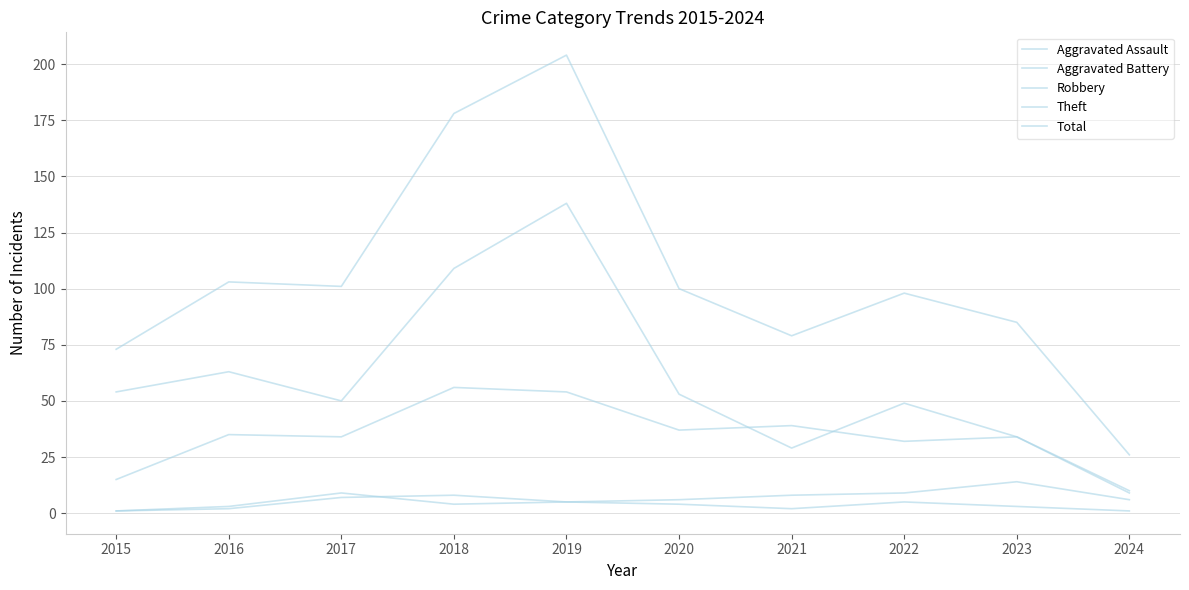

What is the spread (max minus min) of values at 2016?

101